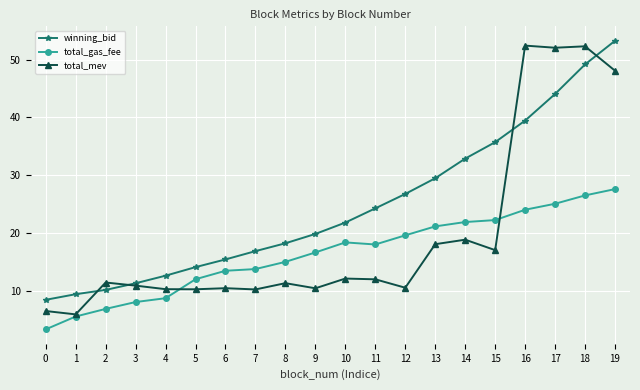

How many lines are shown in the chart?

3